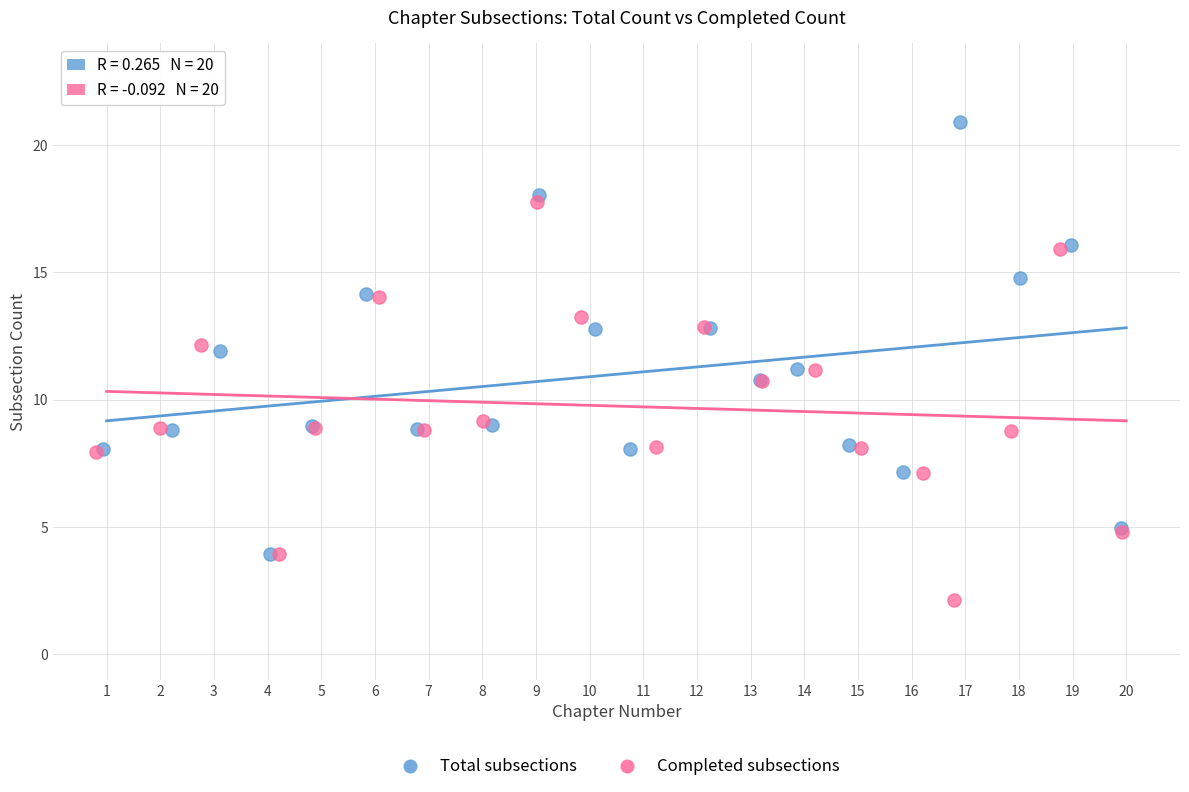

Which series reaches the maximum Y coordinate?

Total subsections